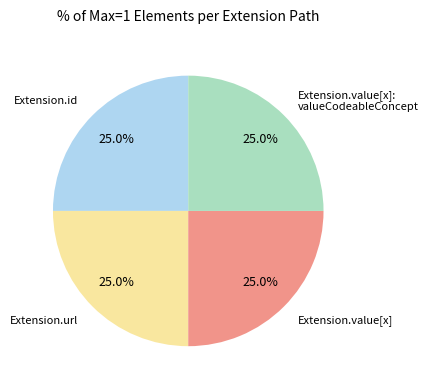

How many slices are in this pie chart?

4